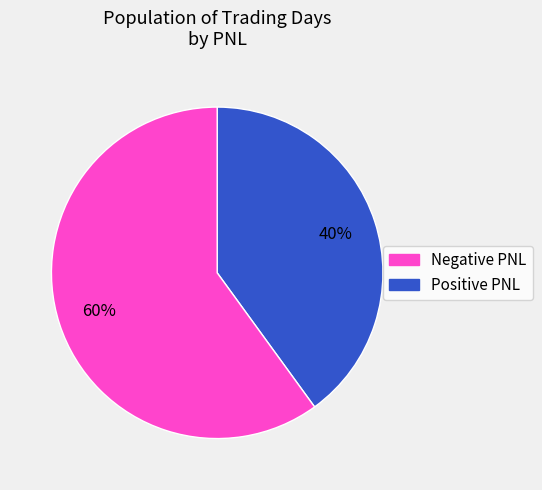

To the nearest percent, what is the difference between the largest and smallest slice percentages?

20%